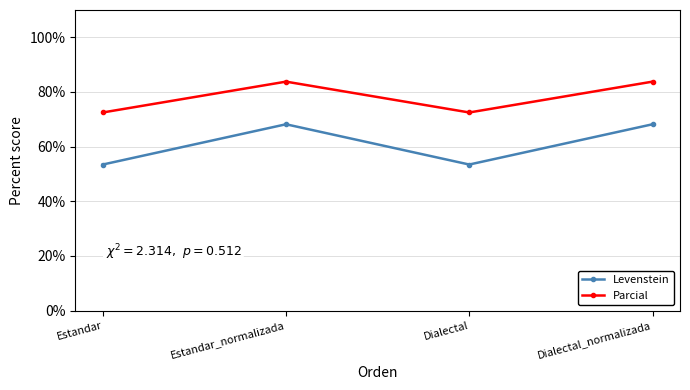

What is the label of the 3rd point from the right?

Estandar_normalizada